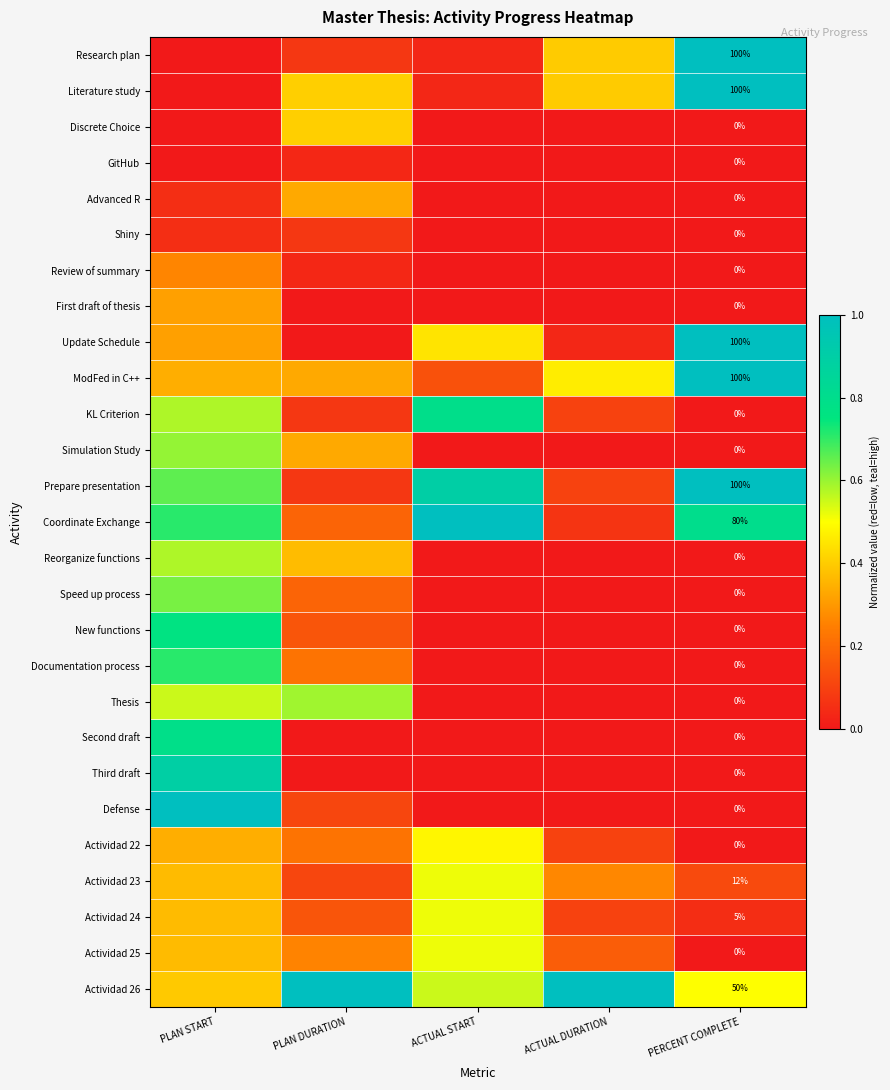

Is the value of Thesis at PERCENT COMPLETE greater than the value of Coordinate Exchange at ACTUAL START?

No